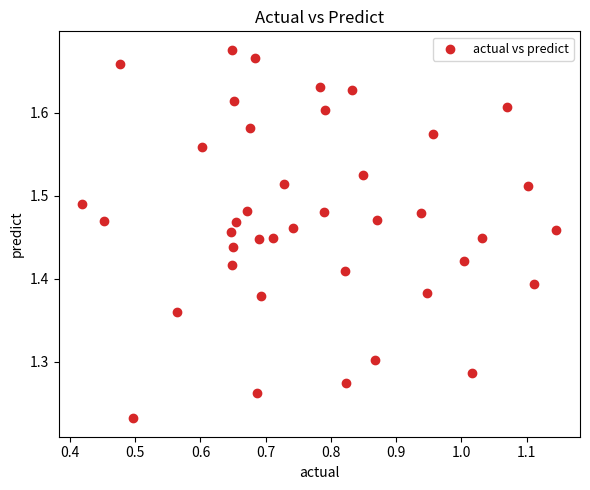

What is the range of Y values (max minus min)?

0.4